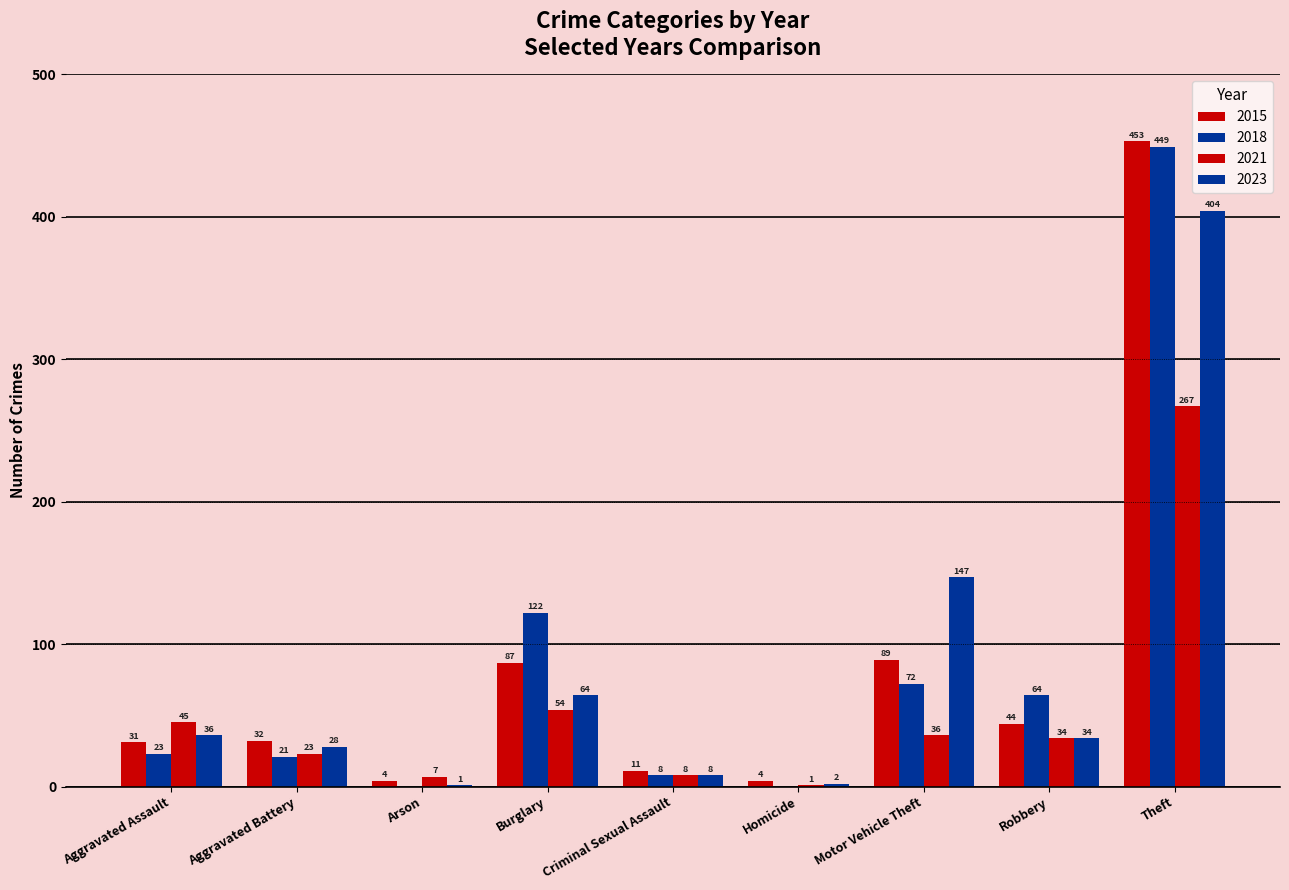

How many groups of bars are there?

9